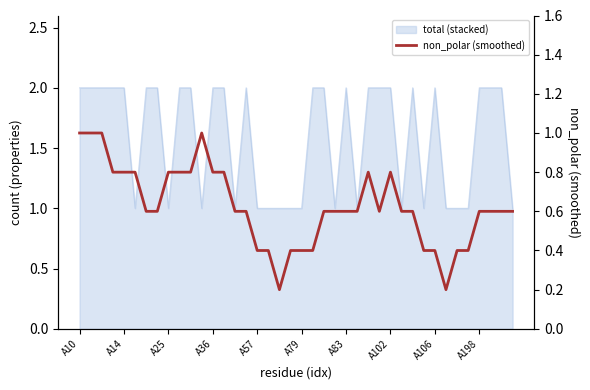

Reading left to right, extract all data points from this chart.

1.0	1.0	1.0	0.8	0.8	0.8	0.6	0.6	0.8	0.8	0.8	1.0	0.8	0.8	0.6	0.6	0.4	0.4	0.2	0.4	0.4	0.4	0.6	0.6	0.6	0.6	0.8	0.6	0.8	0.6	0.6	0.4	0.4	0.2	0.4	0.4	0.6	0.6	0.6	0.6